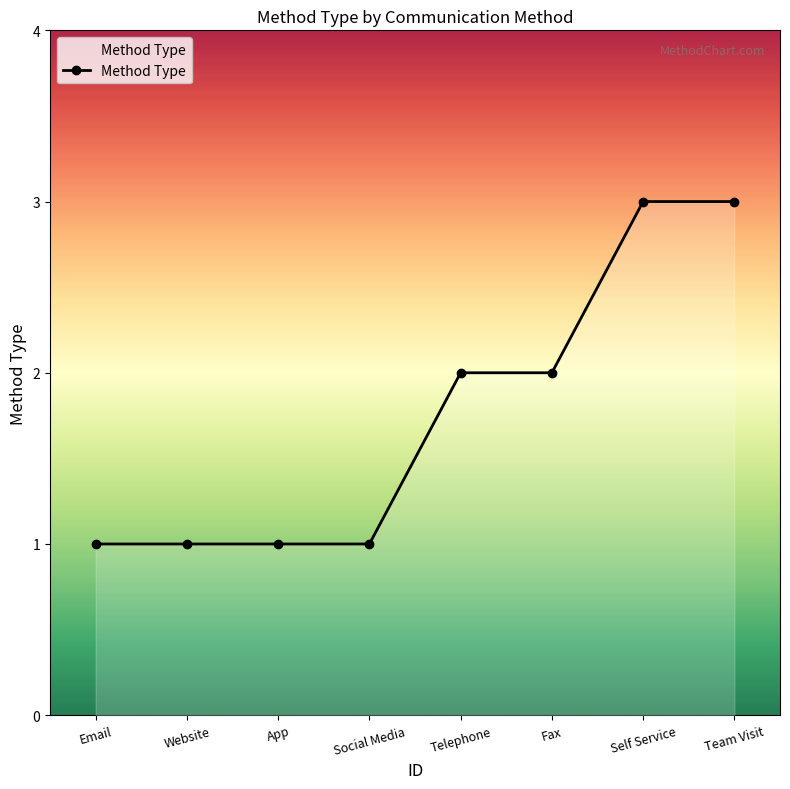

The chart shows a value of 2 at Fax. True or false?

True